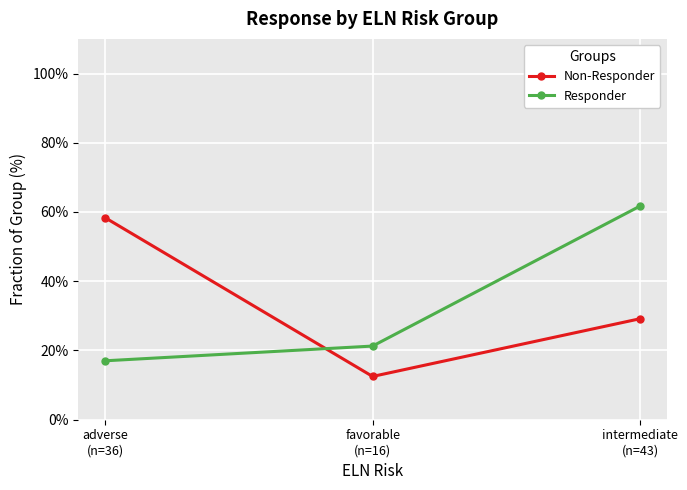

Count the number of categories in the chart.

3